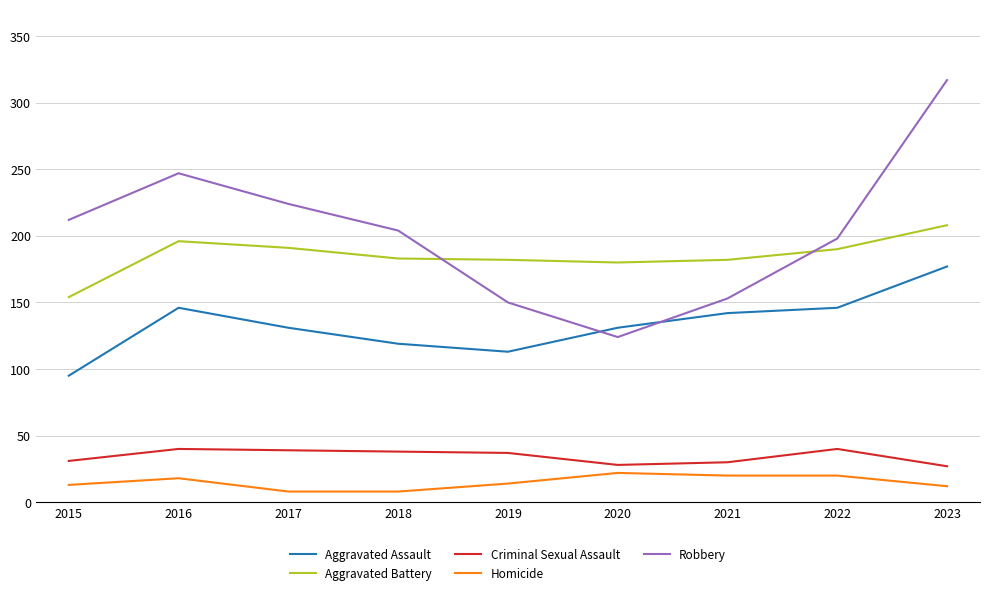

Between 2017 and 2018, which series saw the biggest shift?

Robbery